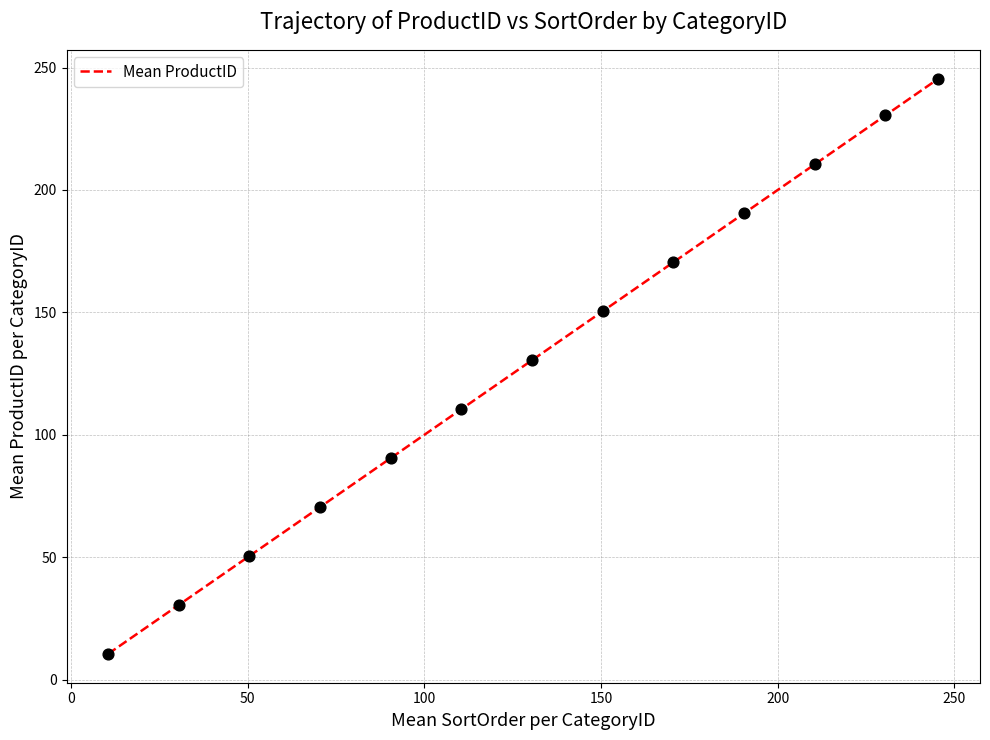

What is the maximum value shown in the chart?

245.5